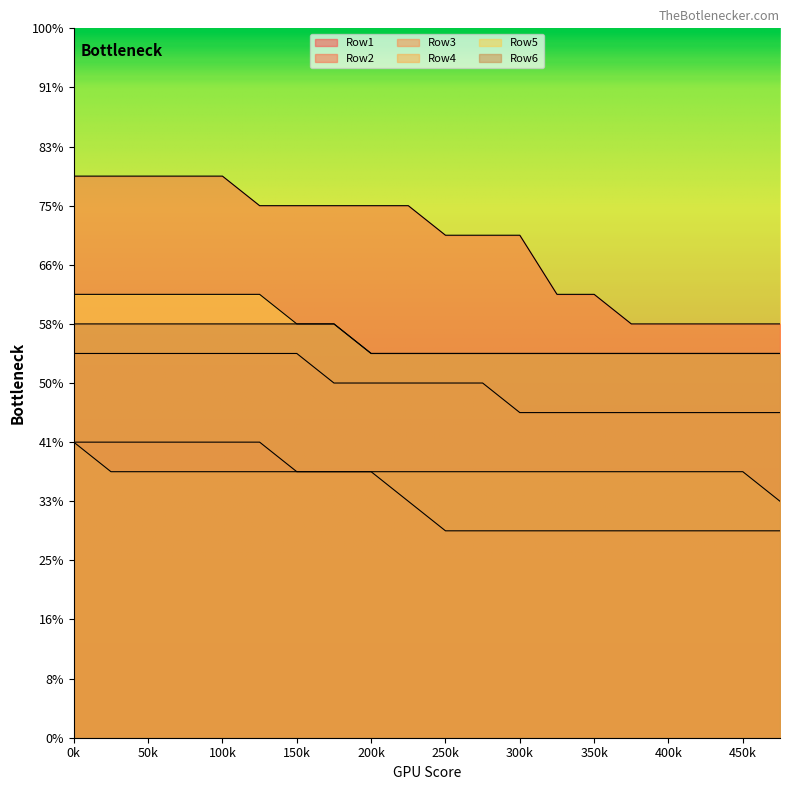

How many values in the Row2 series exceed 18?

5